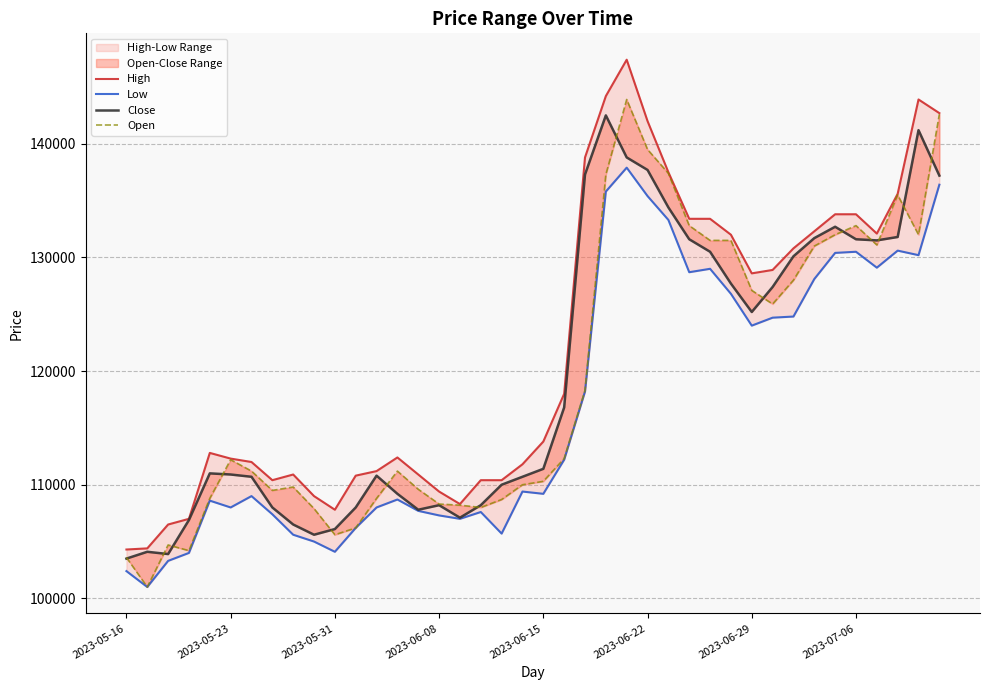

How many data points in Low are above 109400?

19